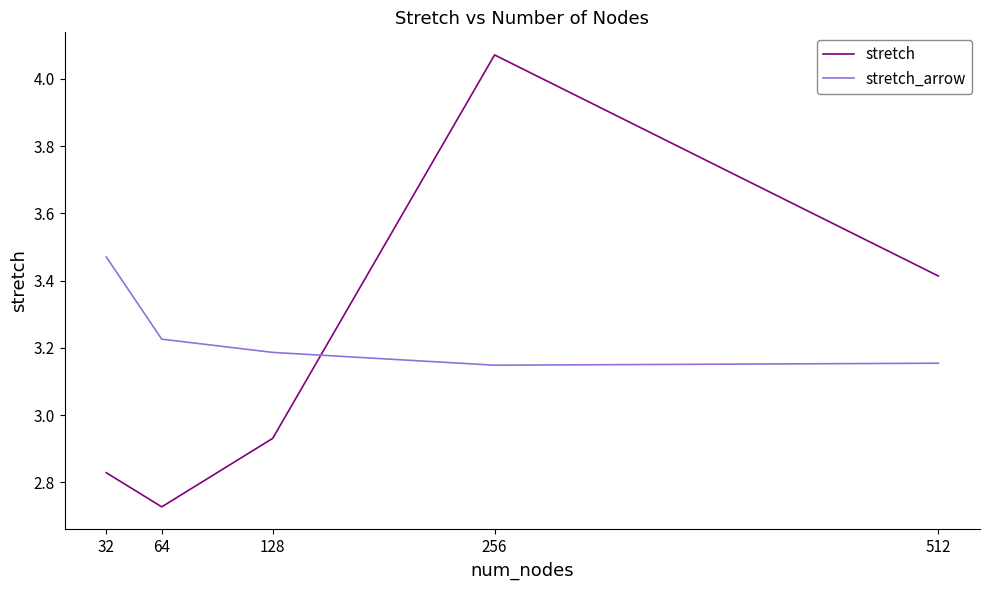

How many intersections are there between stretch and stretch_arrow?

1